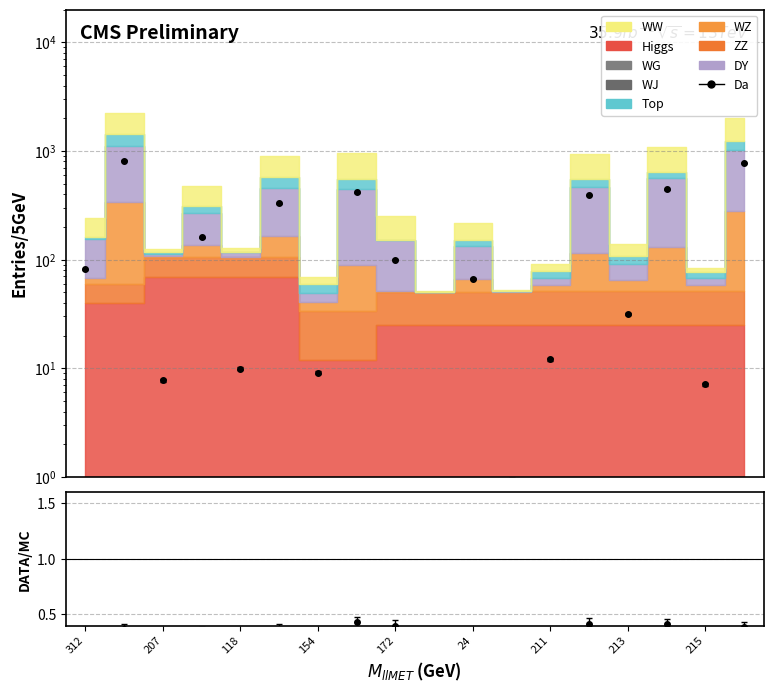

How many points are lower than both their immediate neighbors (excluding endpoints)?

7